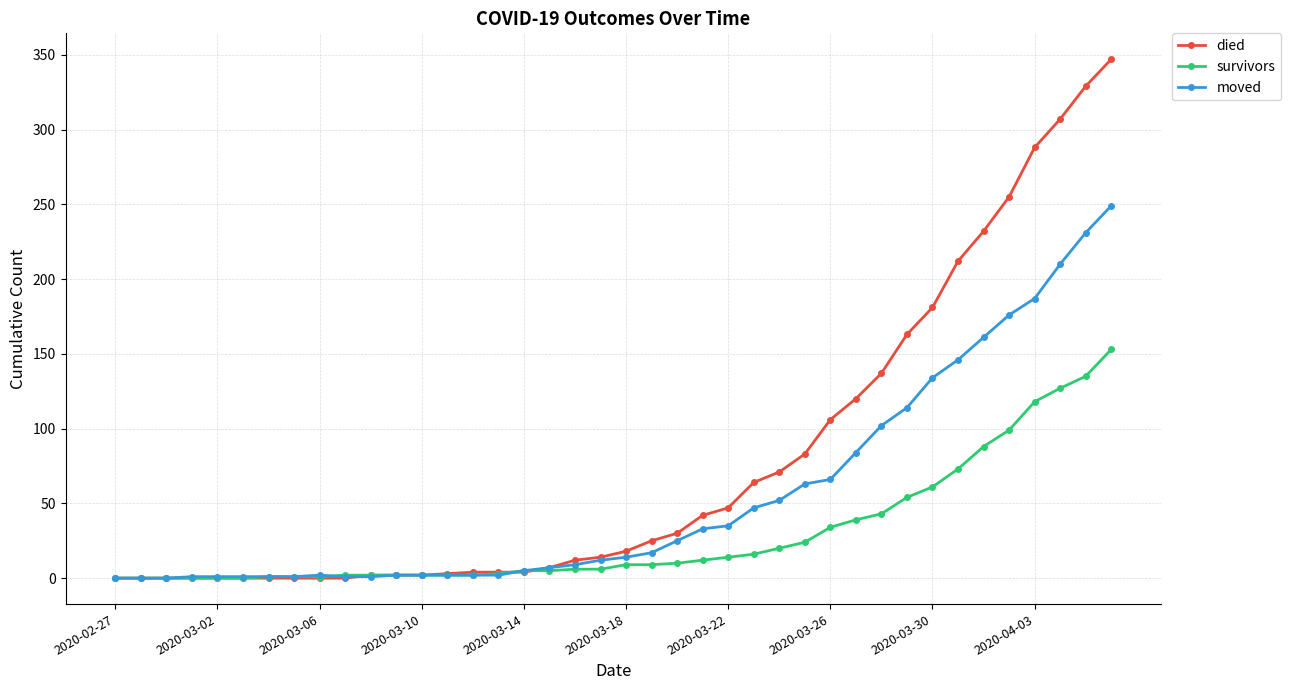

Which series has the widest spread of values?

died